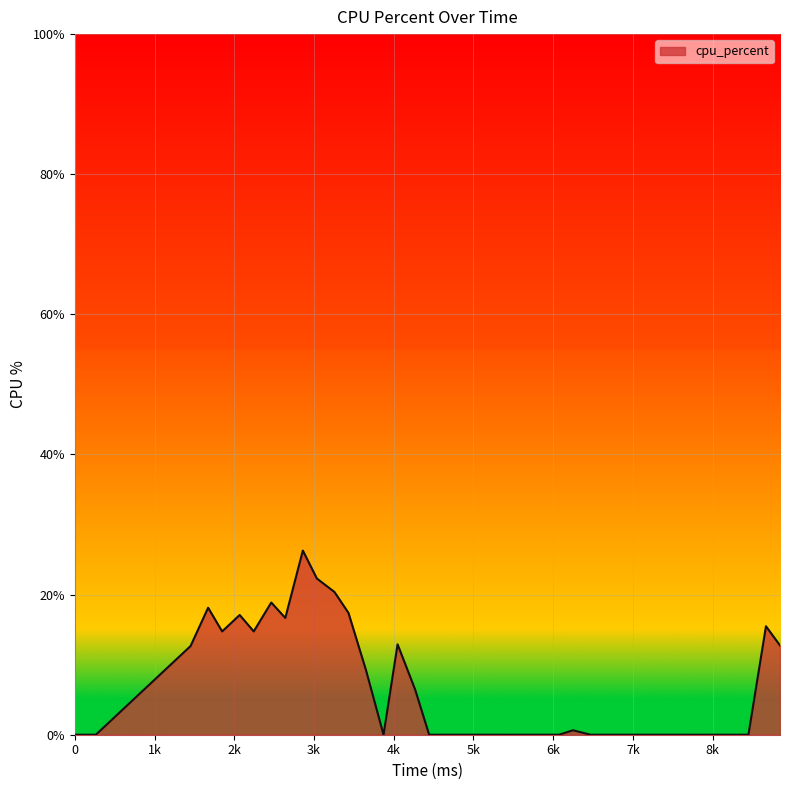

What is the greatest value displayed?

26.3